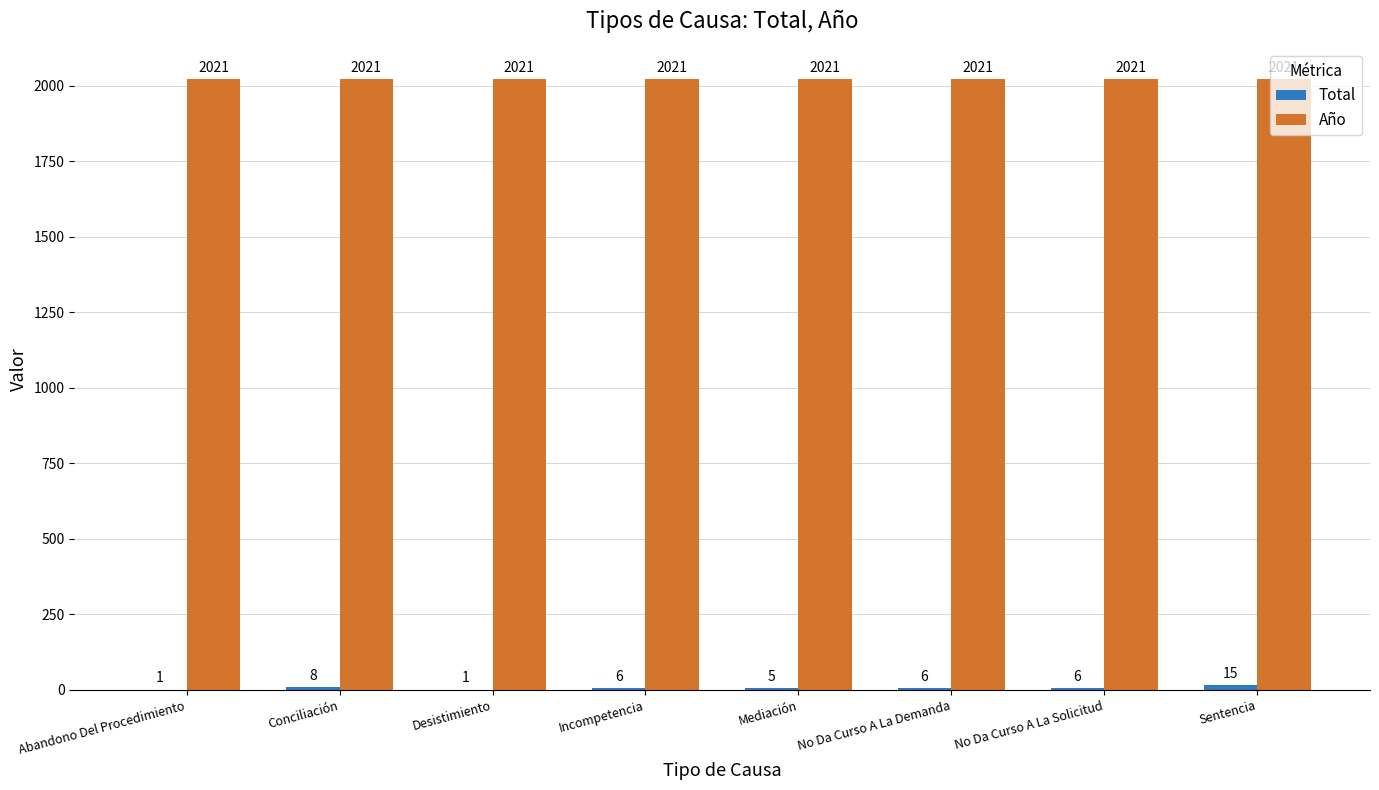

The Año series shows 1129 at Sentencia. True or false?

False